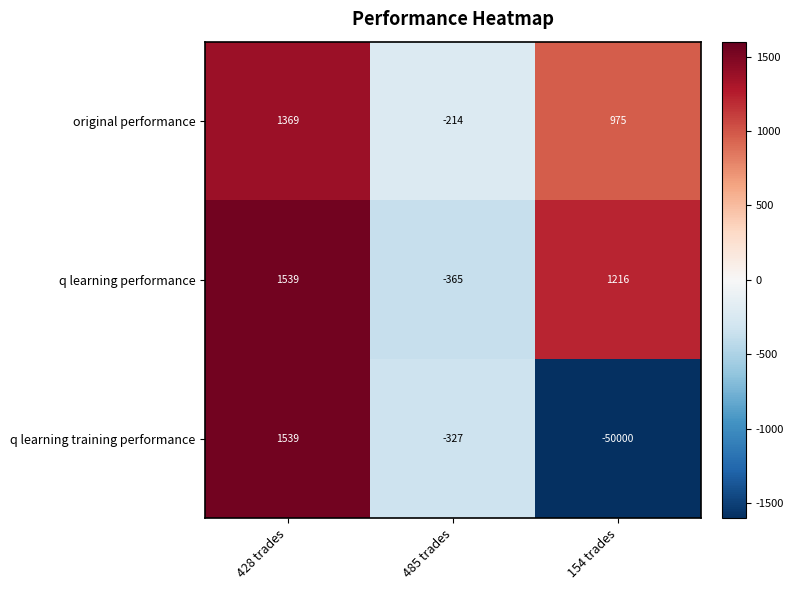

Which series has the widest spread of values?

q learning training performance